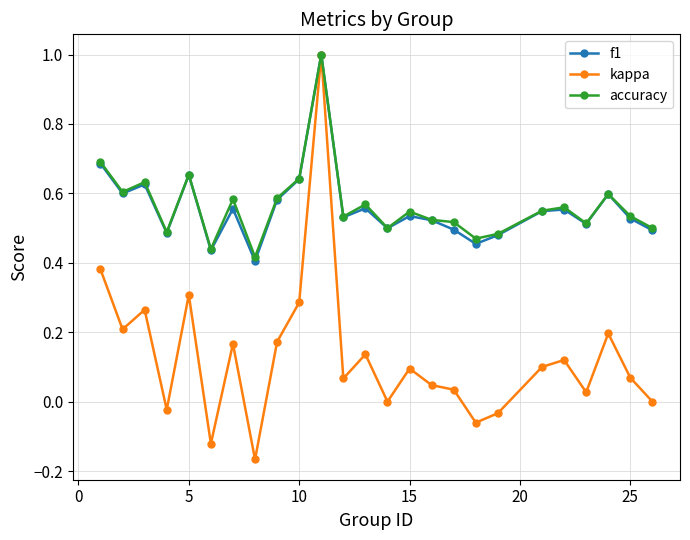

True or false: kappa has more than 1 points higher than both neighbors.

True